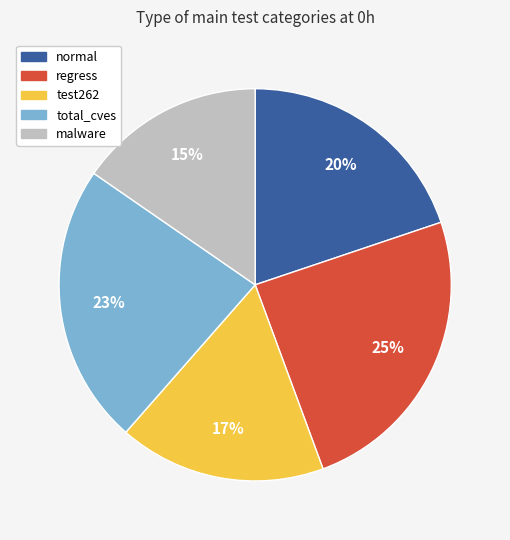

True or false: total_cves accounts for 35% of the total.

False